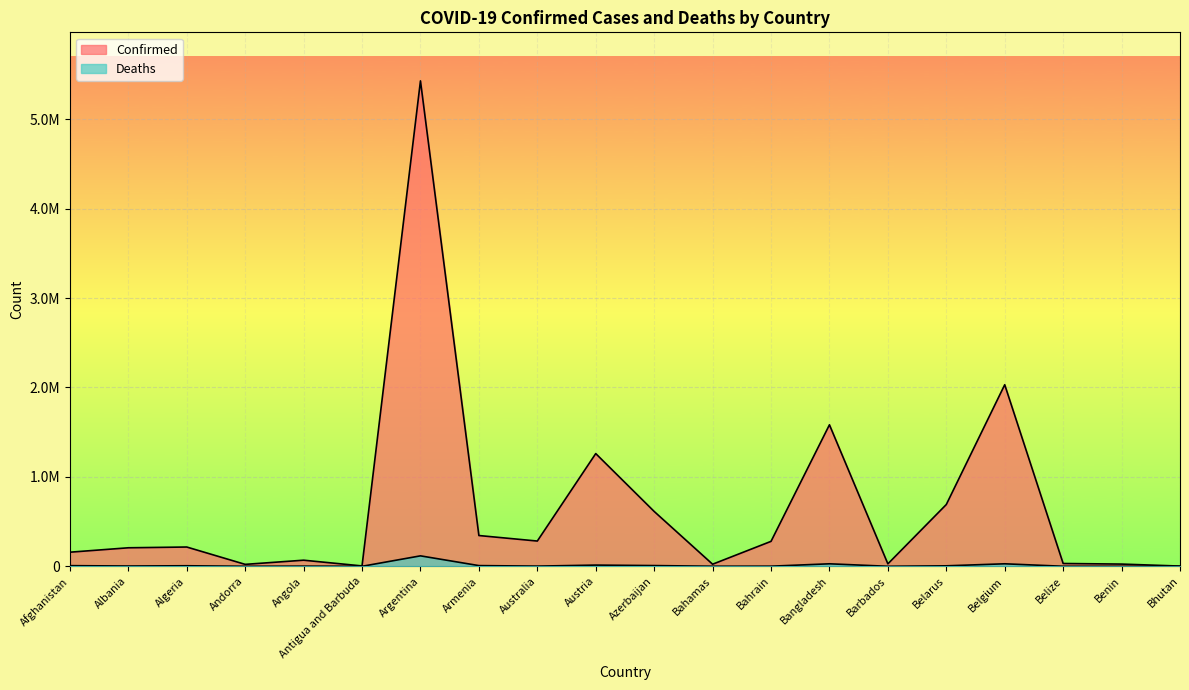

Between Albania and Bahrain, which series saw the biggest shift?

Confirmed